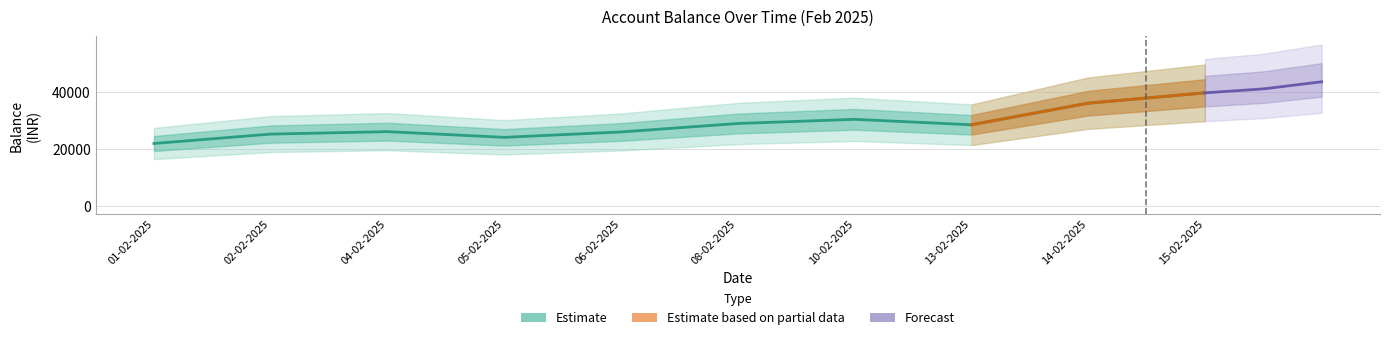

True or false: the data shows 24329.4 at 14-02-2025.

False